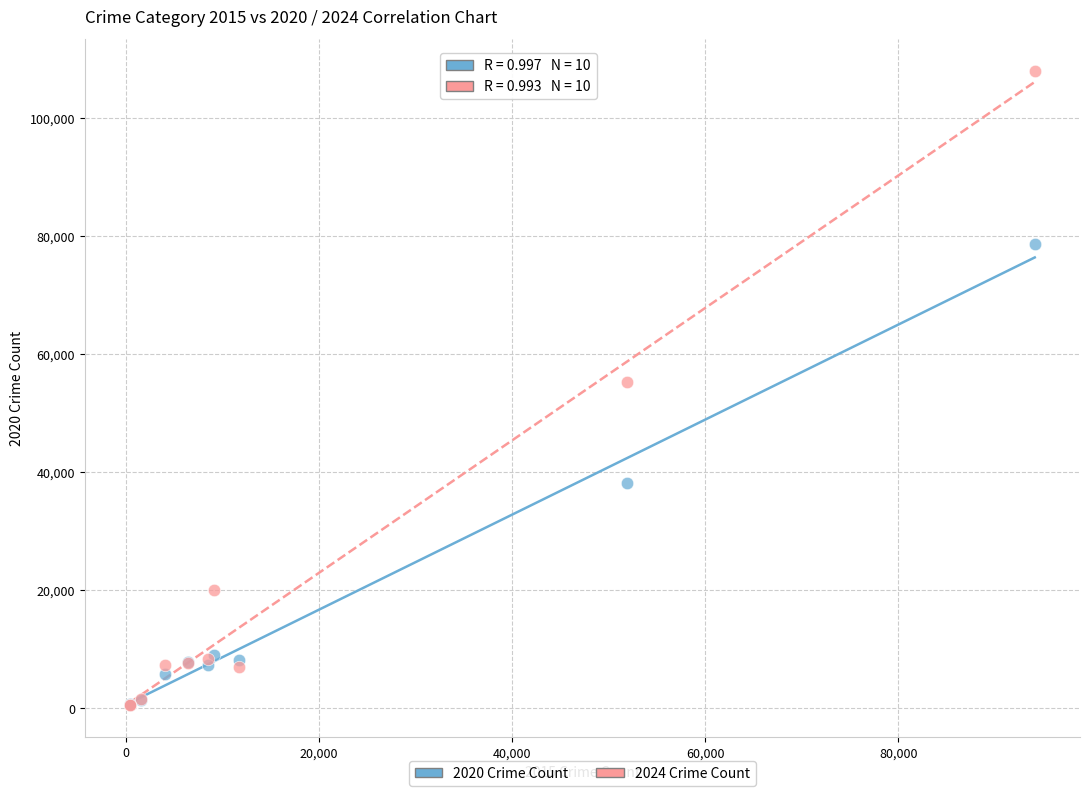

What are all the series names shown in the legend?

2020 Crime Count, 2024 Crime Count